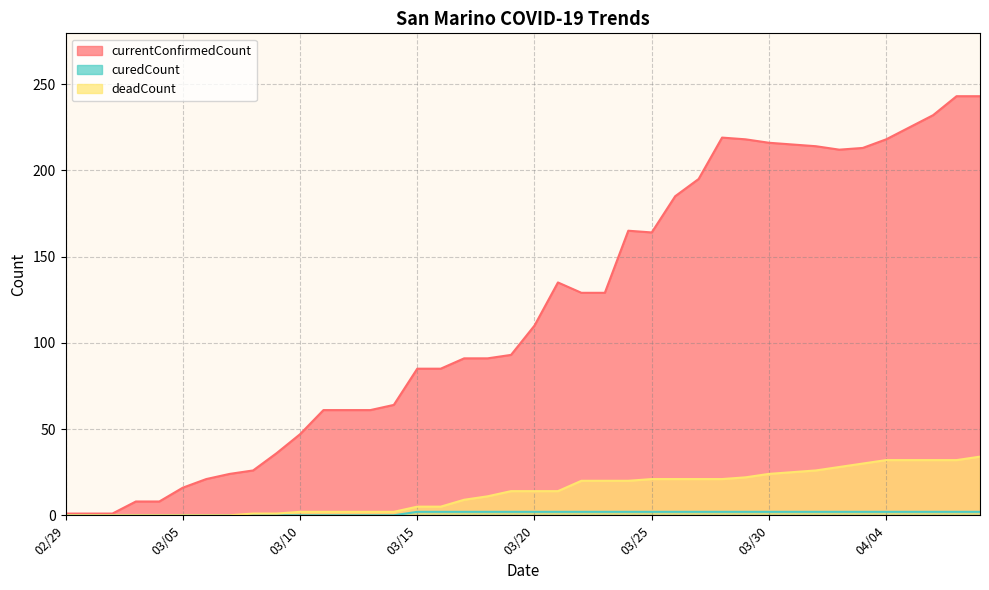

What is the total value across all series at 03/25?

187